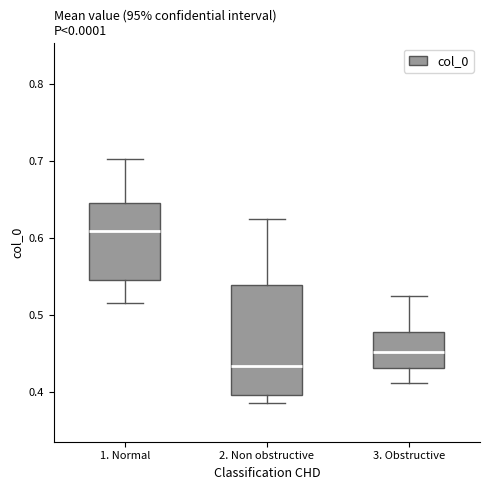

Where is the lower edge of the box for 3. Obstructive on the y-axis? The values are not printed on the chart, so give them approximately, as read against the axis.

0.43